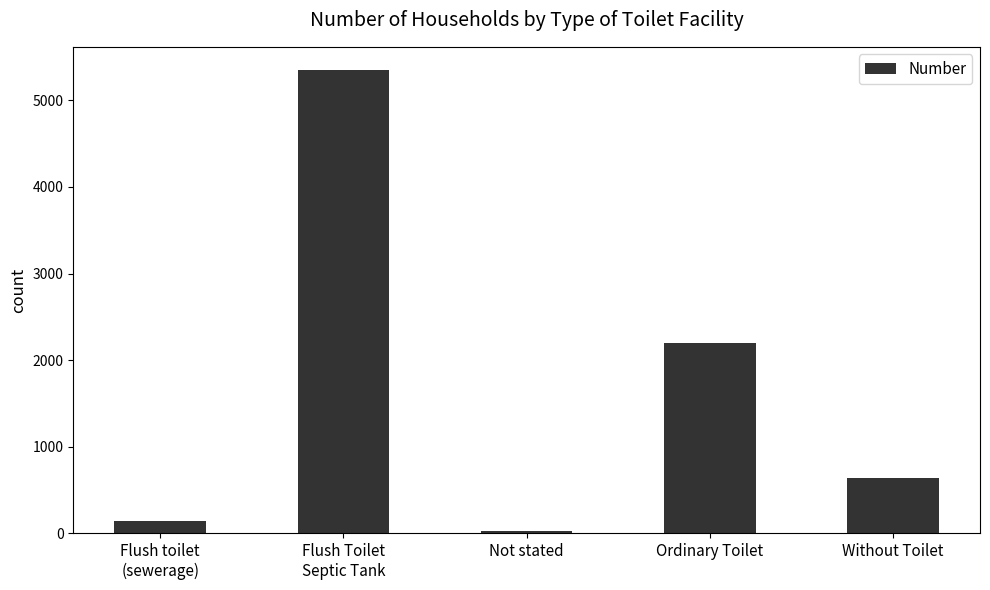

List the labels in order of value, largest first.

Flush Toilet
Septic Tank, Ordinary Toilet, Without Toilet, Flush toilet
(sewerage), Not stated